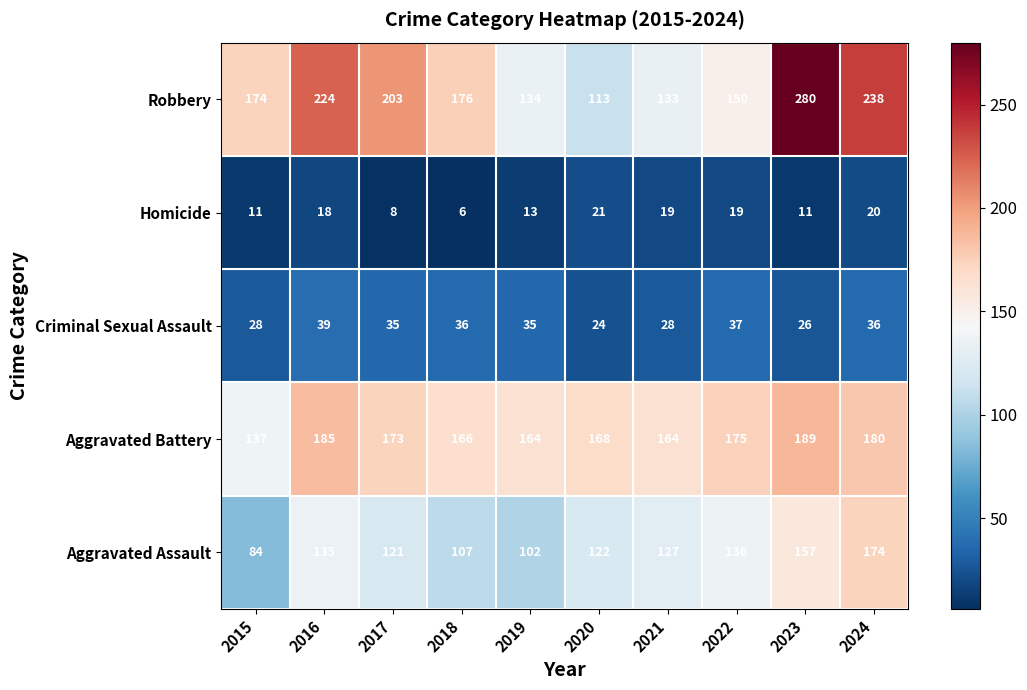

What is the minimum value shown in the chart?

6